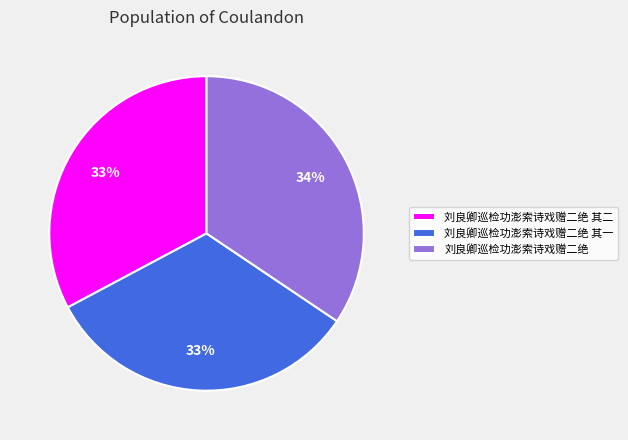

To the nearest percent, what is the combined percentage of 刘良卿巡检功澎索诗戏赠二绝 其二 and 刘良卿巡检功澎索诗戏赠二绝?

67%